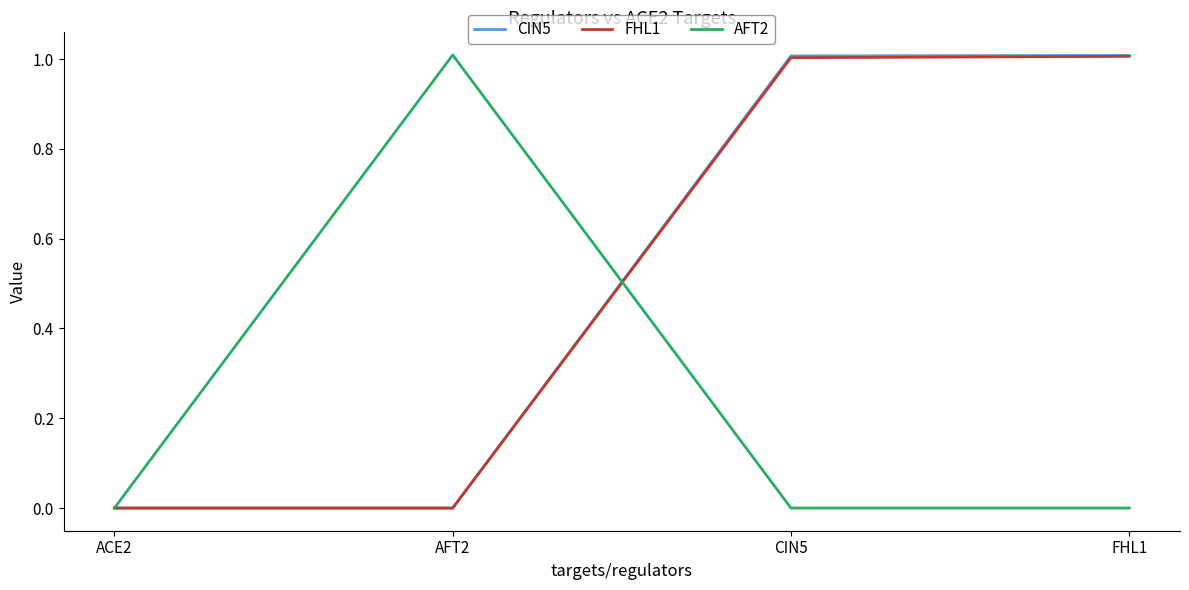

Reading right to left, extract all data points from this chart.

CIN5: 1.0	1.0	0.0	0.0
FHL1: 1.0	1.0	0.0	0.0
AFT2: 0.0	0.0	1.0	0.0